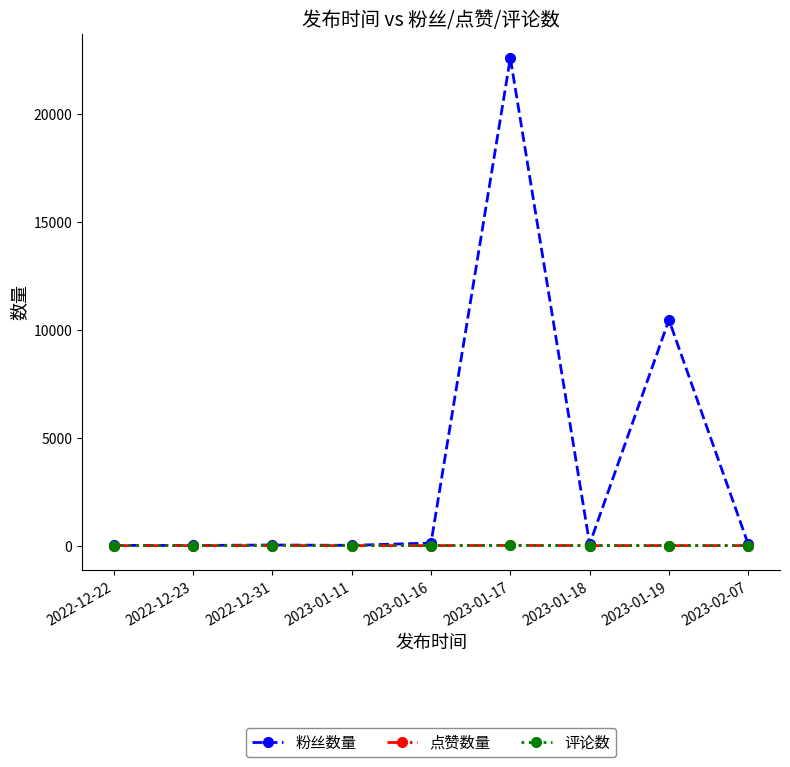

In 评论数, how many points are higher than both neighbors (excluding endpoints)?

1